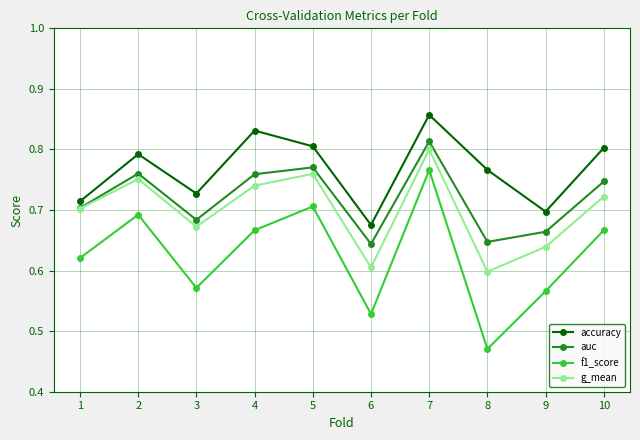

At which label does g_mean reach its peak?

7